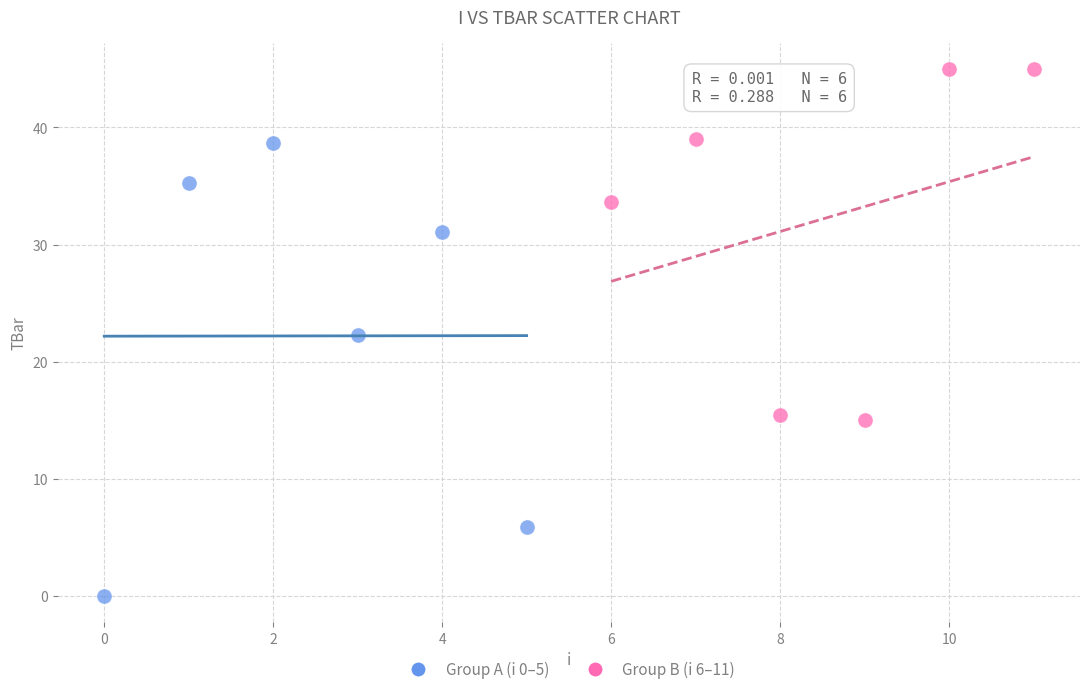

Which series has the widest spread of Y values?

Group A (i 0–5)